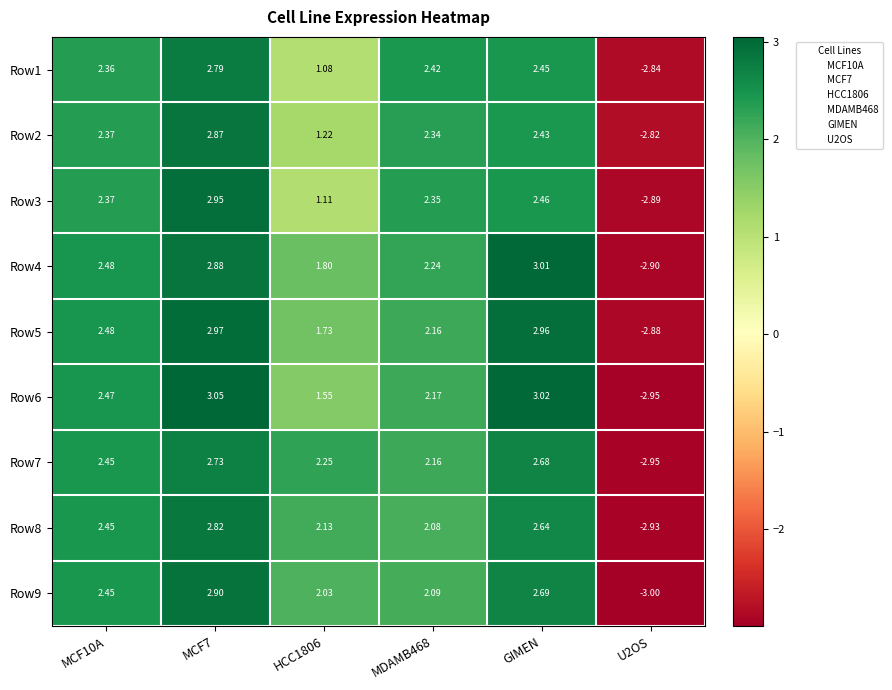

How many series are shown in this chart?

9